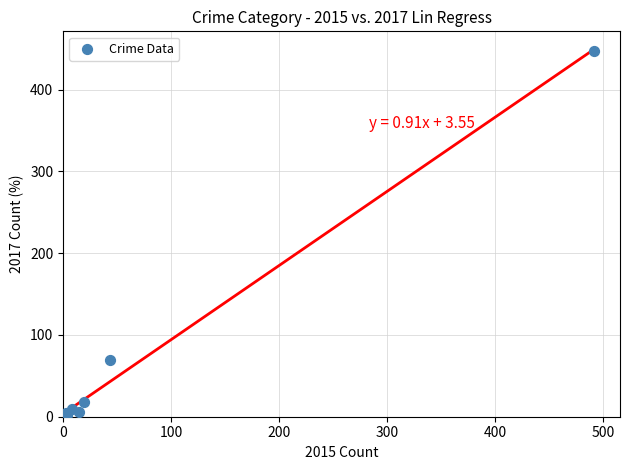

What Y value in the scatter plot is closest to 224?

69